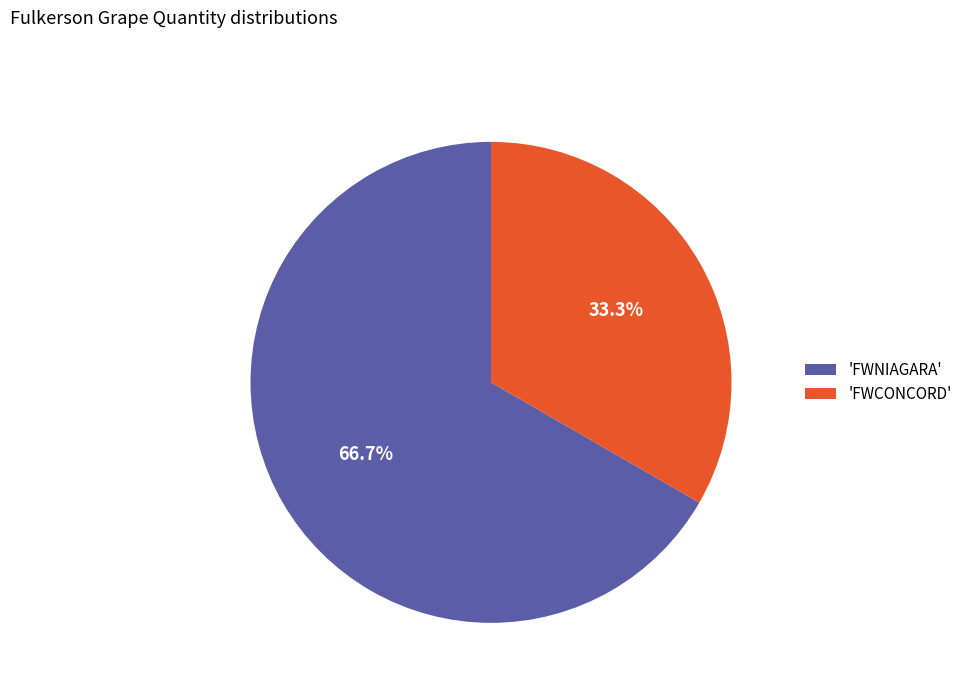

Does any single category account for the majority?

Yes